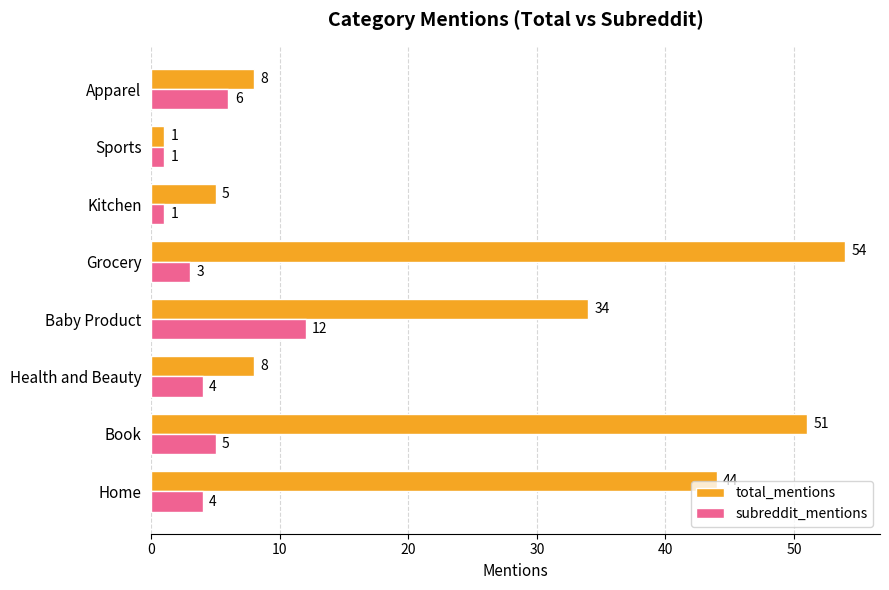

Which category has the highest value across all series?

Grocery